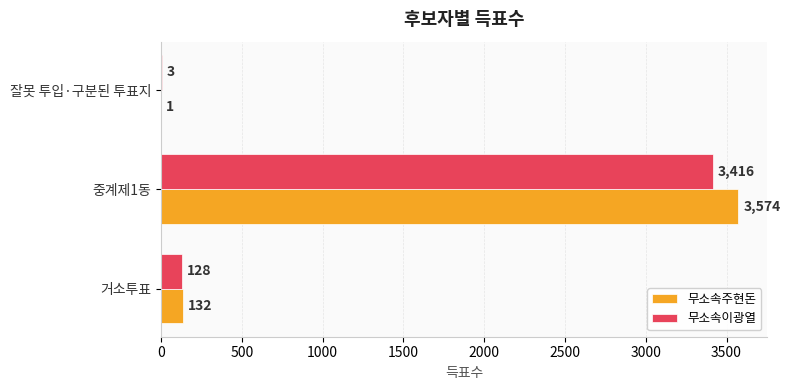

What is the sum of the 무소속이광열 values at 잘못 투입·구분된 투표지 and 중계제1동?

3419